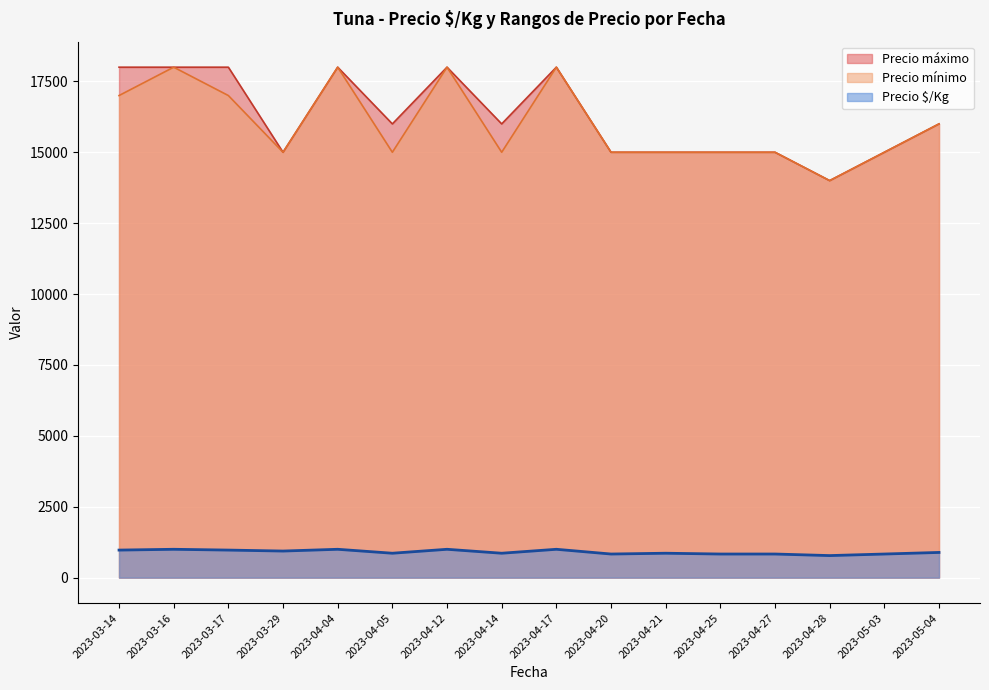

True or false: Precio $/Kg and Precio máximo intersect in this chart.

False